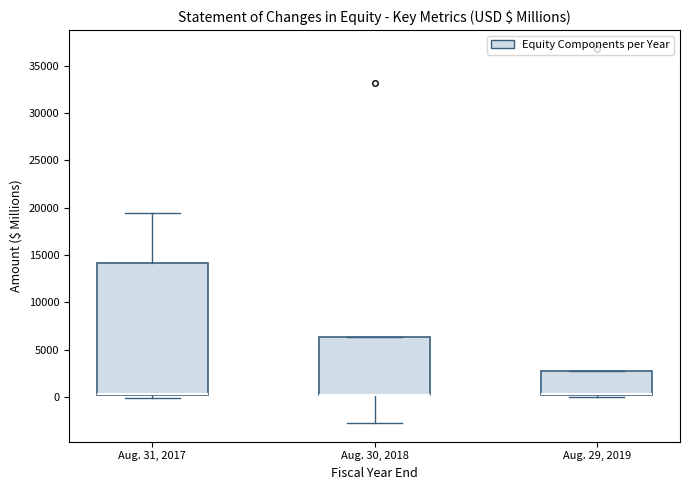

Where is the upper edge of the box for Aug. 29, 2019 on the y-axis? The values are not printed on the chart, so give them approximately, as read against the axis.

2500